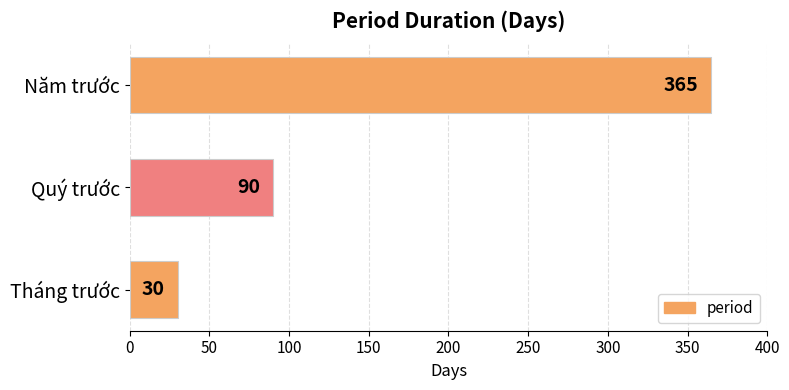

List the labels in order of value, largest first.

Năm trước, Quý trước, Tháng trước